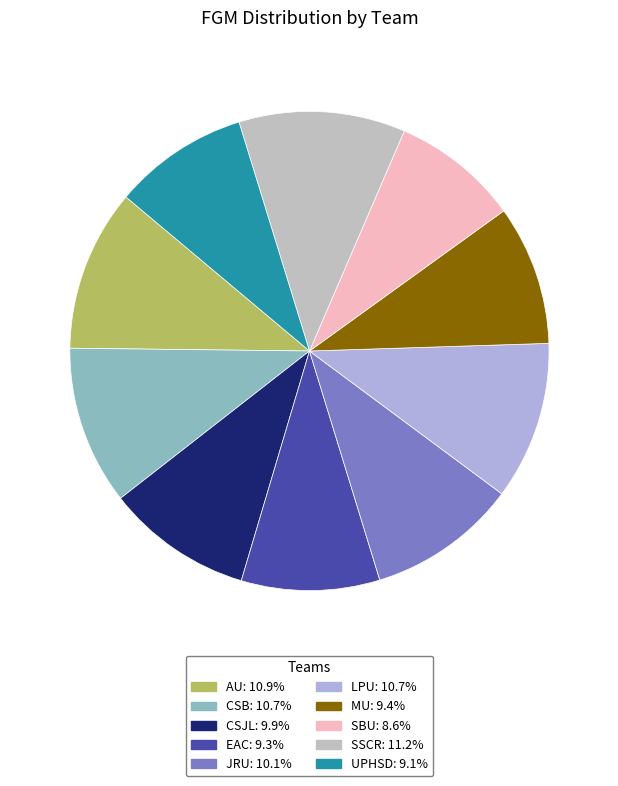

Count the number of slices in the pie.

10